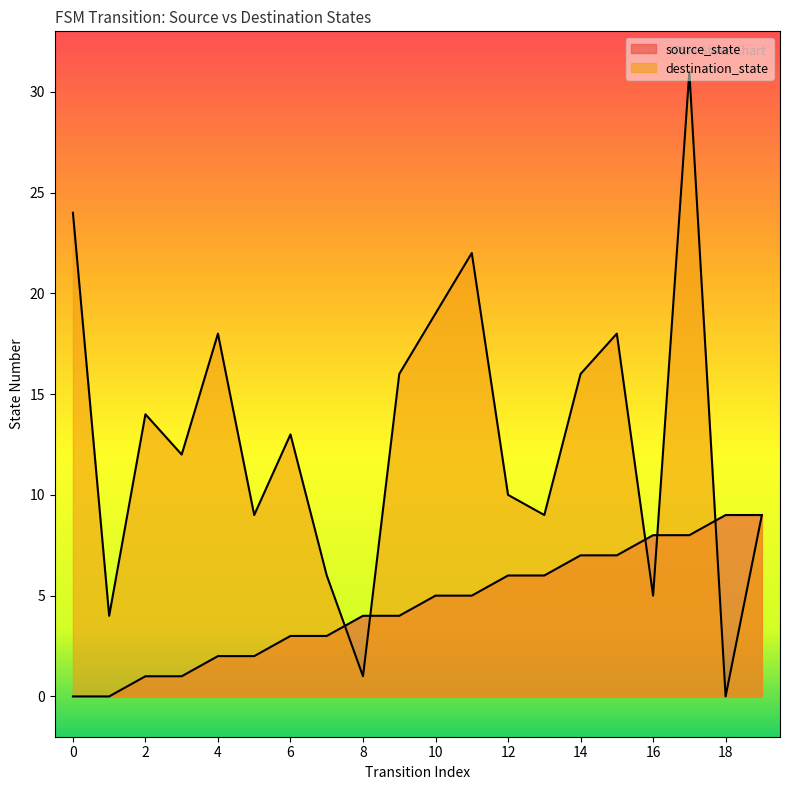

What is the difference between the second highest and second lowest values in the source_state series?

9